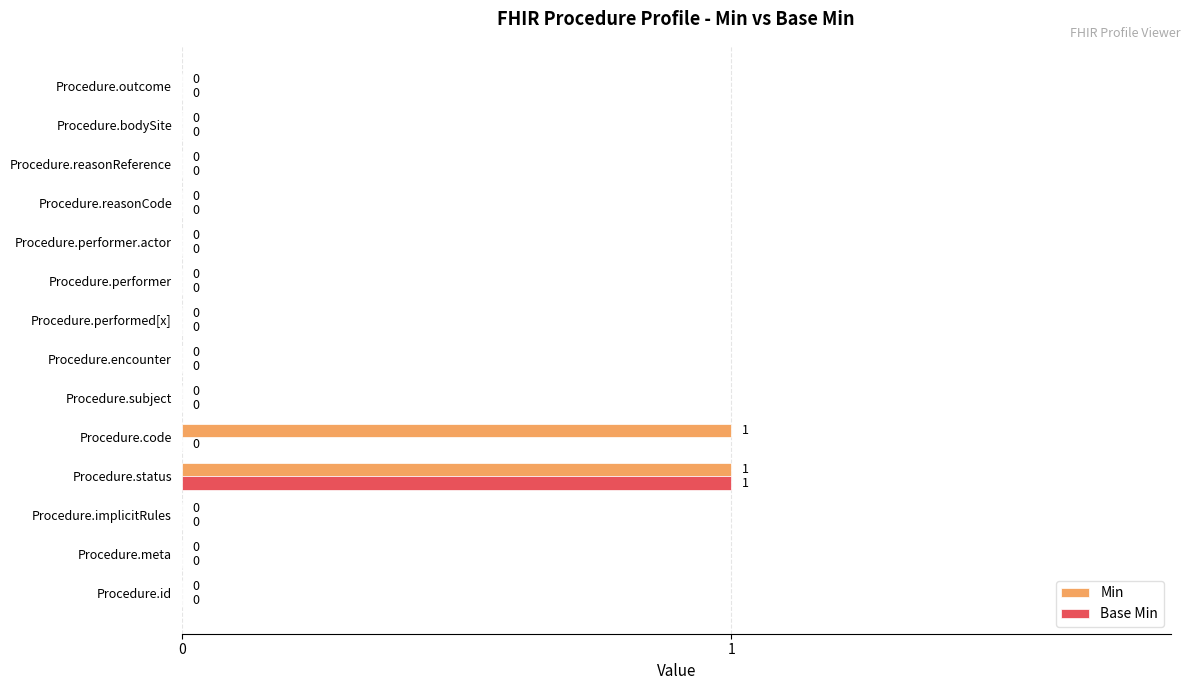

True or false: Min has a value of 0 at Procedure.performed[x].

True